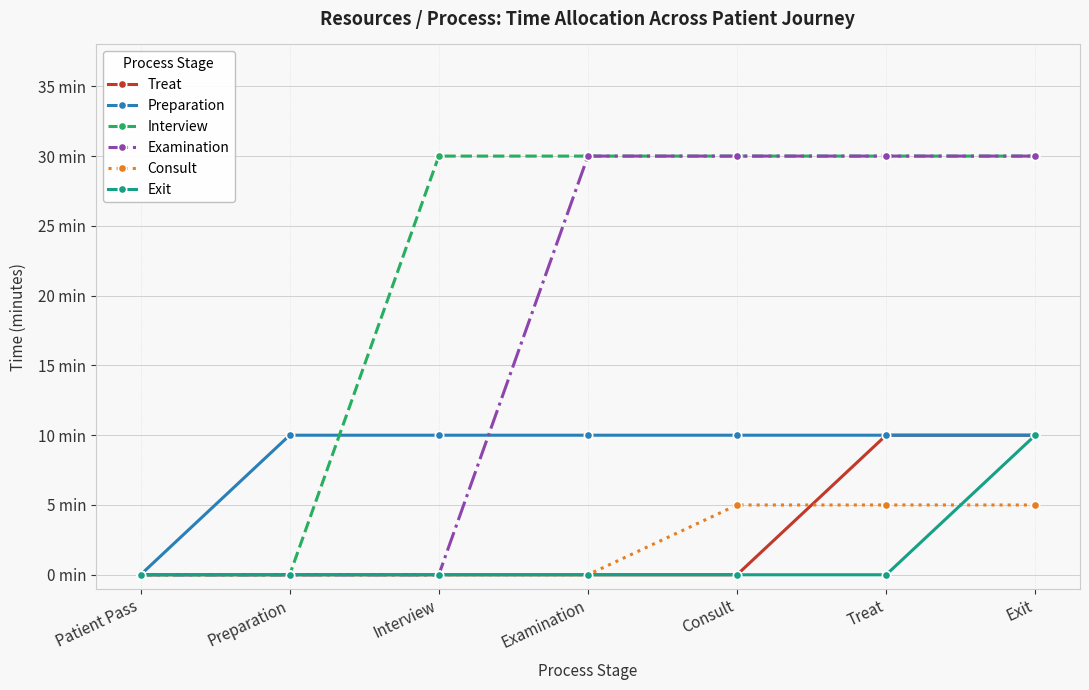

Is it true that Examination equals 30 at Exit?

True